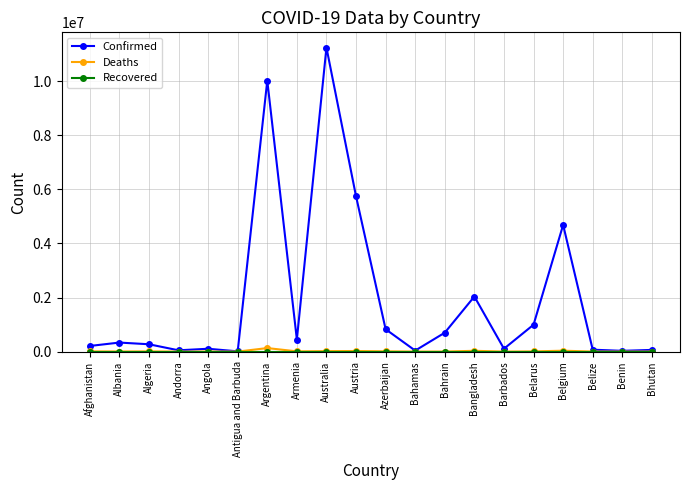

What value does the Confirmed series have at Bangladesh?

2037386